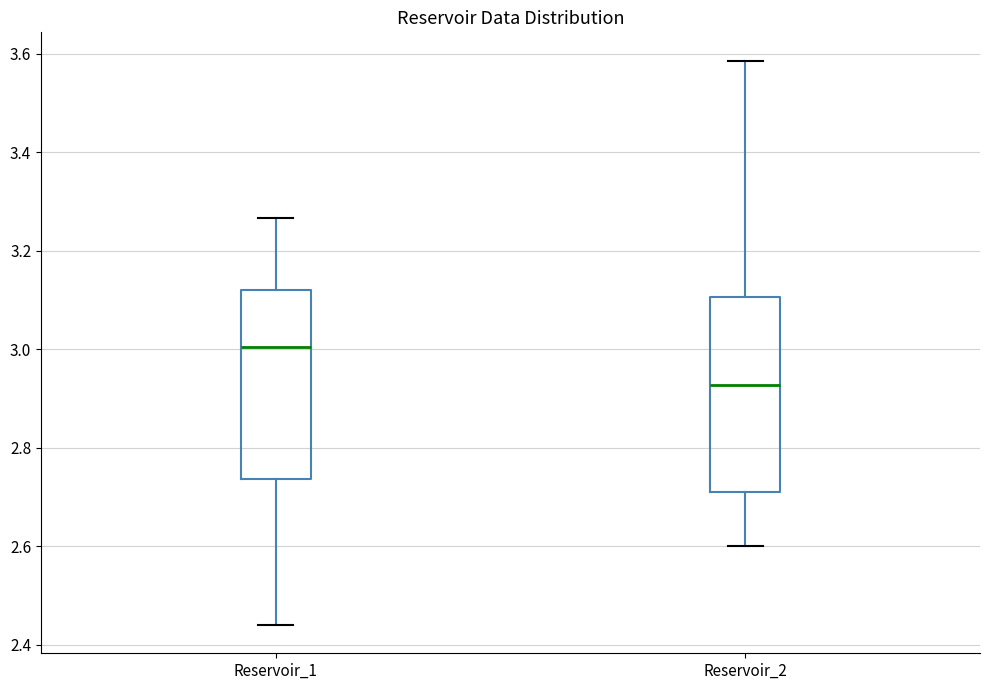

Where does the upper whisker of the box for Reservoir_2 end on the y-axis? The values are not printed on the chart, so give them approximately, as read against the axis.

3.58